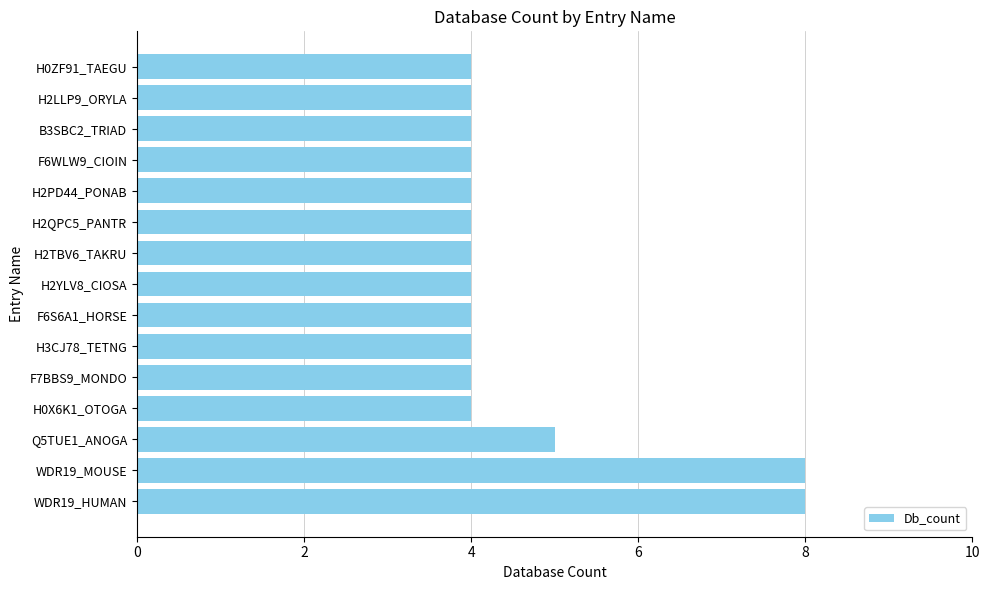

Reading bottom to top, list all the values displayed in this chart.

WDR19_HUMAN=8	WDR19_MOUSE=8	Q5TUE1_ANOGA=5	H0X6K1_OTOGA=4	F7BBS9_MONDO=4	H3CJ78_TETNG=4	F6S6A1_HORSE=4	H2YLV8_CIOSA=4	H2TBV6_TAKRU=4	H2QPC5_PANTR=4	H2PD44_PONAB=4	F6WLW9_CIOIN=4	B3SBC2_TRIAD=4	H2LLP9_ORYLA=4	H0ZF91_TAEGU=4